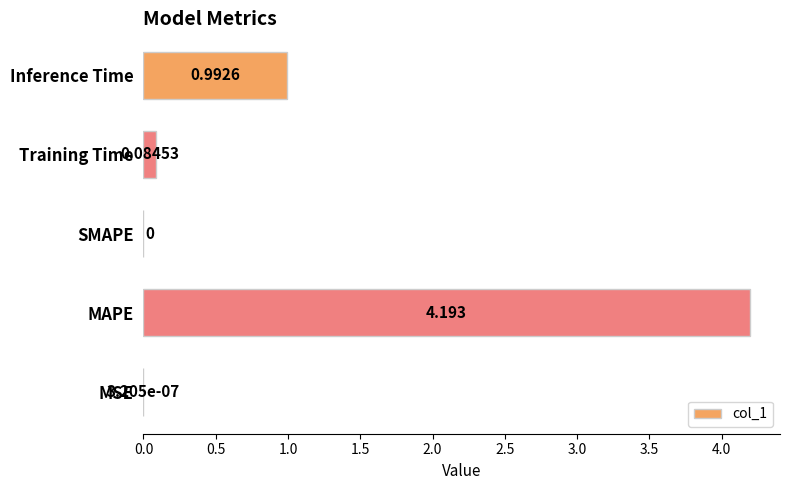

Are the bars horizontal?

Yes